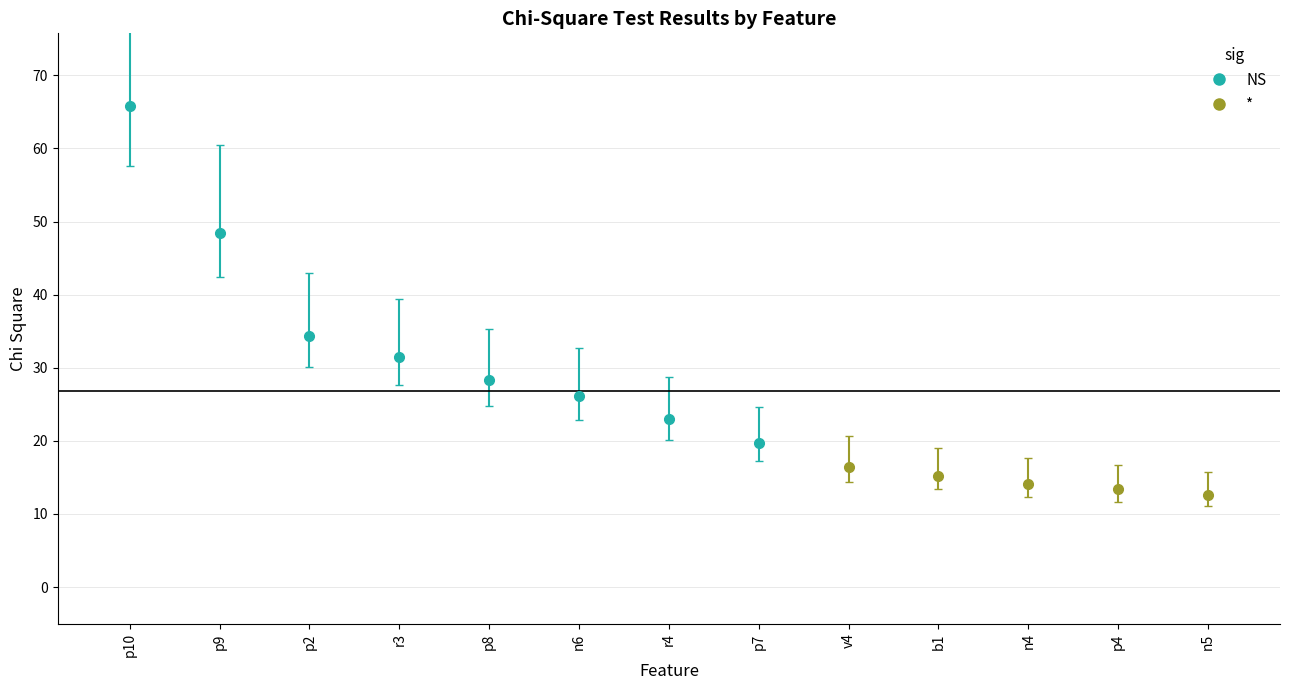

Reading right to left, list all the values displayed in this chart.

n5=12.6	p4=13.4	n4=14.1	b1=15.3	v4=16.5	p7=19.7	r4=23.0	n6=26.1	p8=28.3	r3=31.5	p2=34.4	p9=48.4	p10=65.9